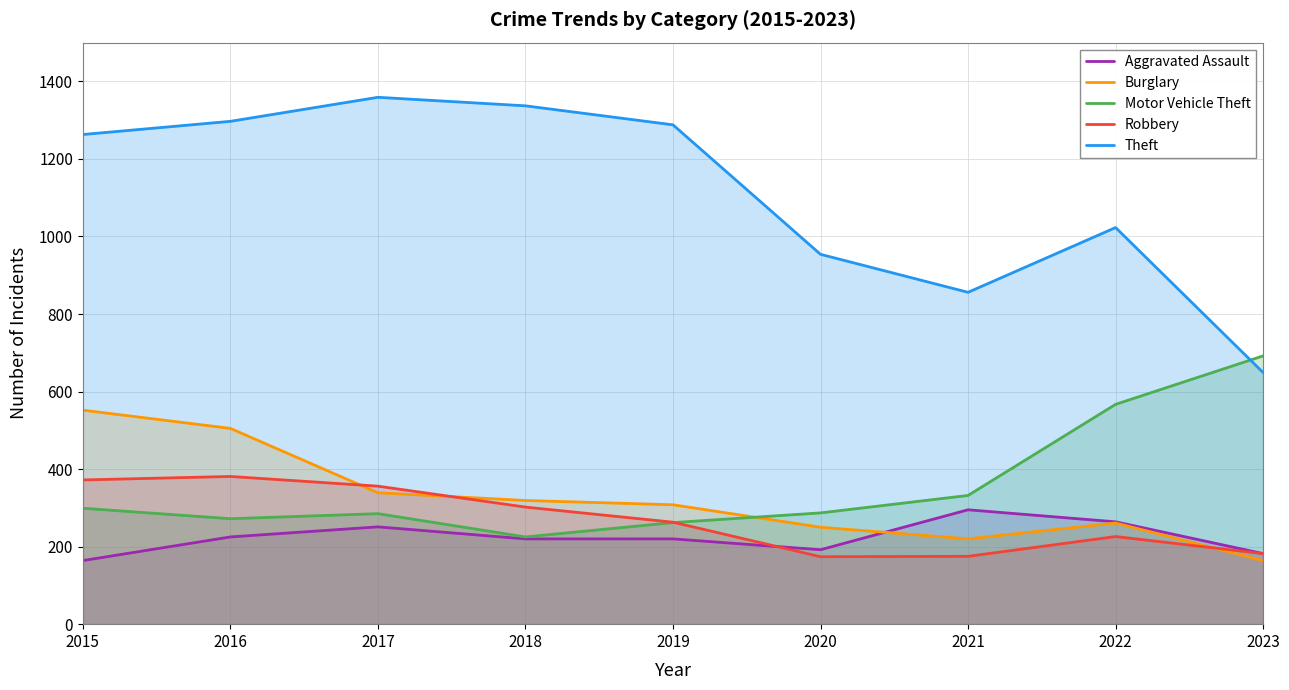

Reading left to right, list all the values displayed in this chart.

Aggravated Assault: 164	225	251	220	220	192	295	264	182
Burglary: 552	505	339	319	308	250	220	261	164
Motor Vehicle Theft: 299	272	285	225	262	287	332	567	692
Robbery: 372	381	356	302	263	174	175	226	182
Theft: 1263	1297	1359	1337	1288	954	856	1023	649